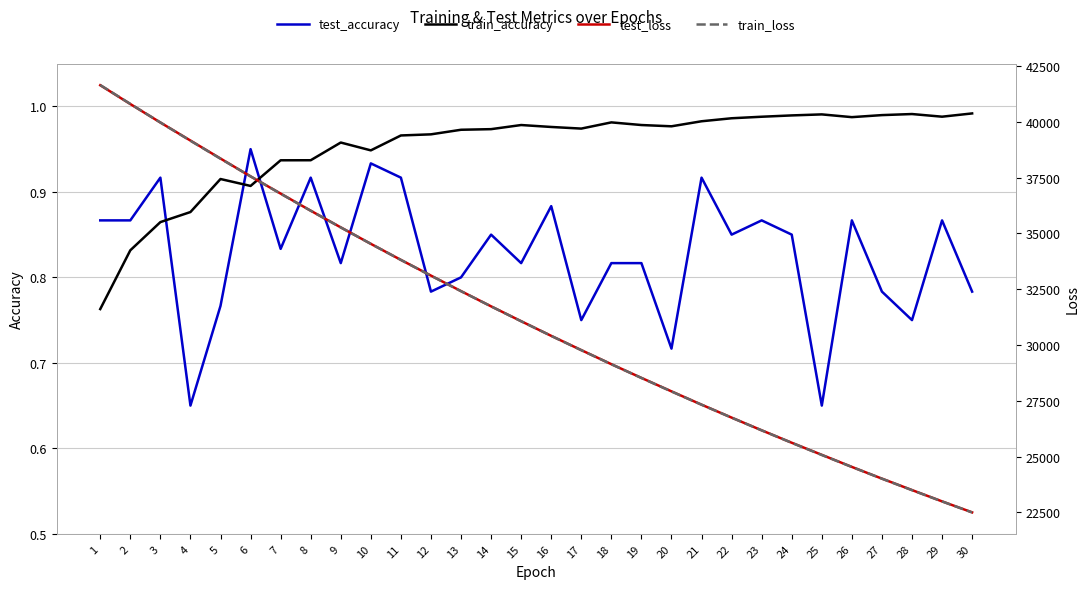

What is the sum of the train_loss values at 25 and 13?

57478.8